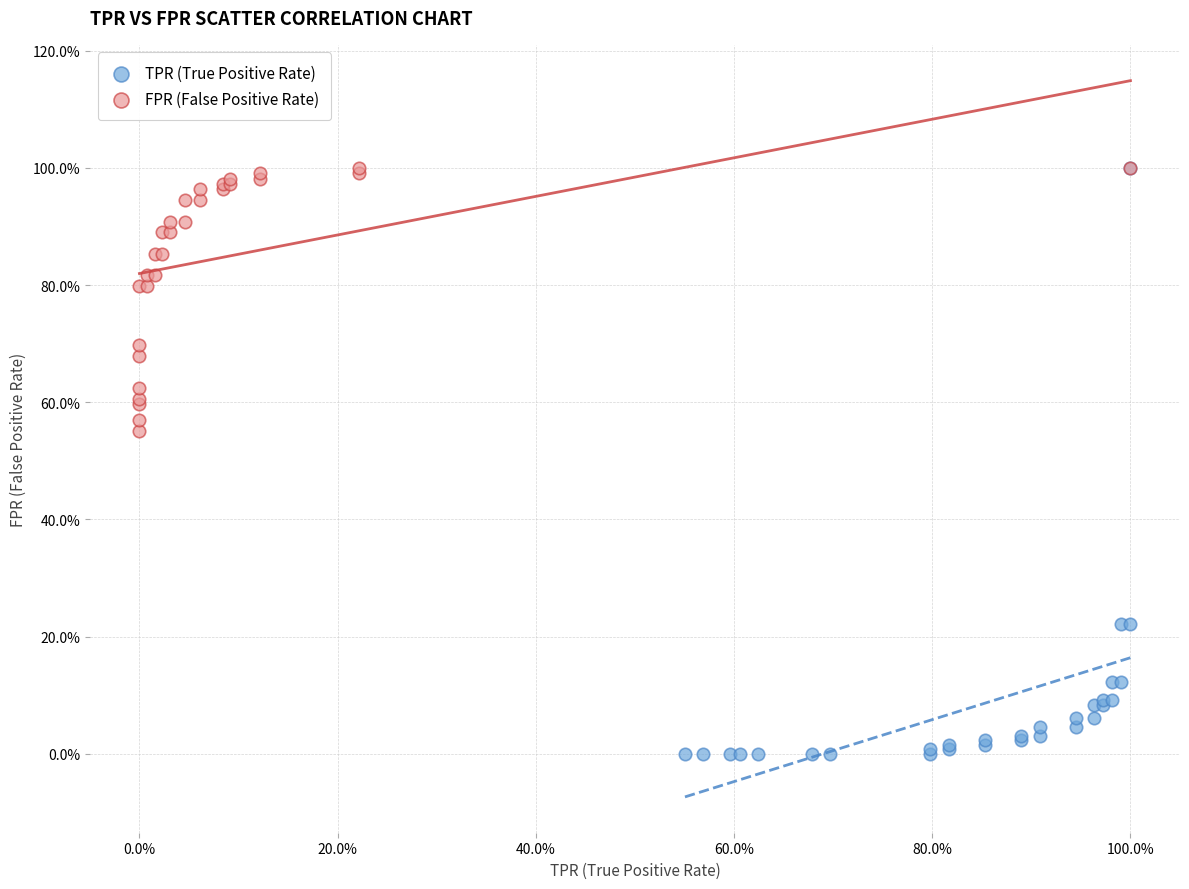

Which series contains the lowest Y value?

TPR (True Positive Rate)